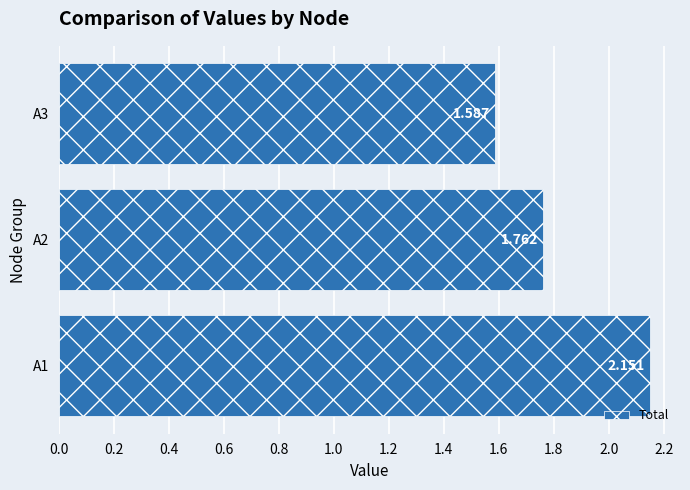

Which category has the highest value across all series?

A1